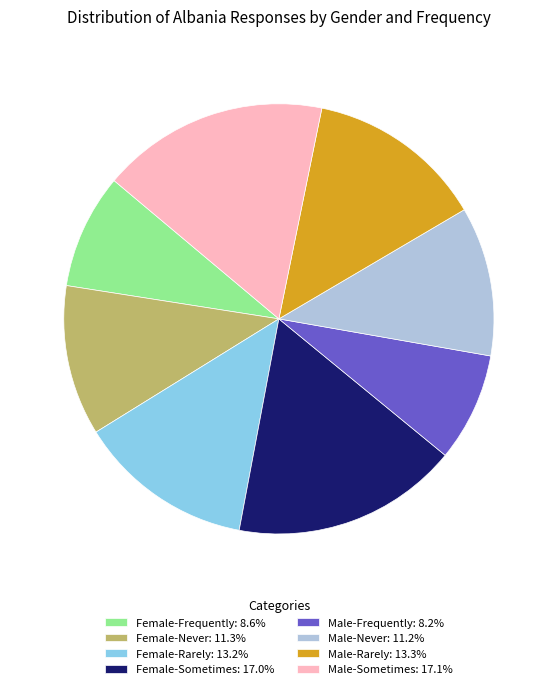

Does Male-Sometimes represent more than half of the total?

No